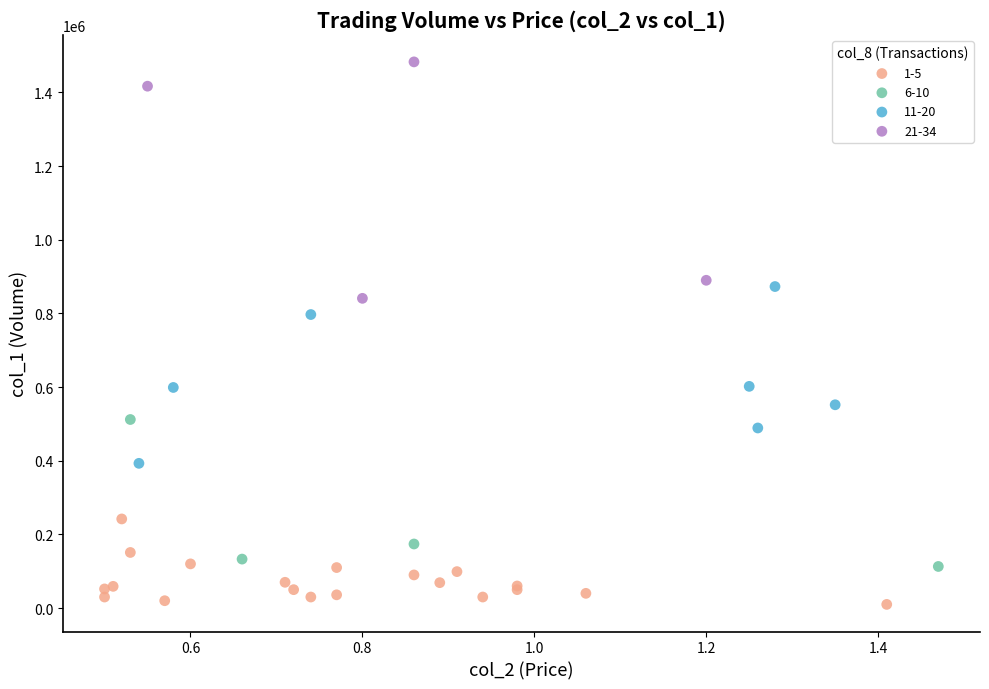

Which series has the widest spread of Y values?

21-34